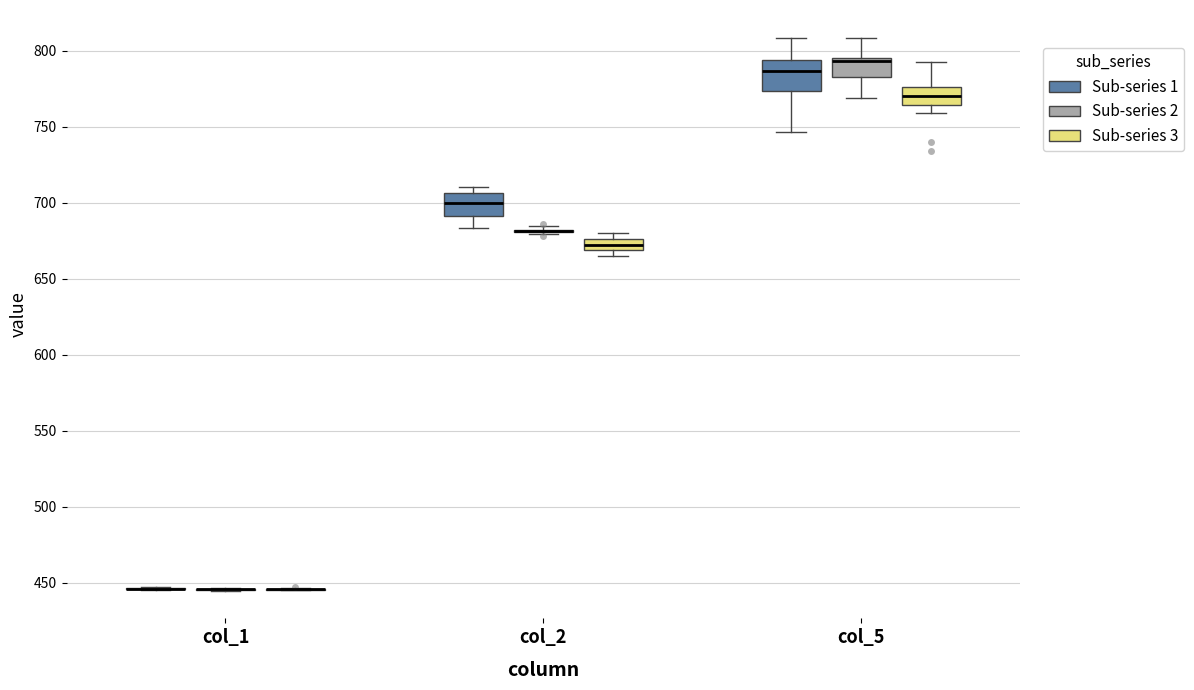

Which box is the tallest, from its lower edge to its upper edge?

col_5 (Sub-series 1)